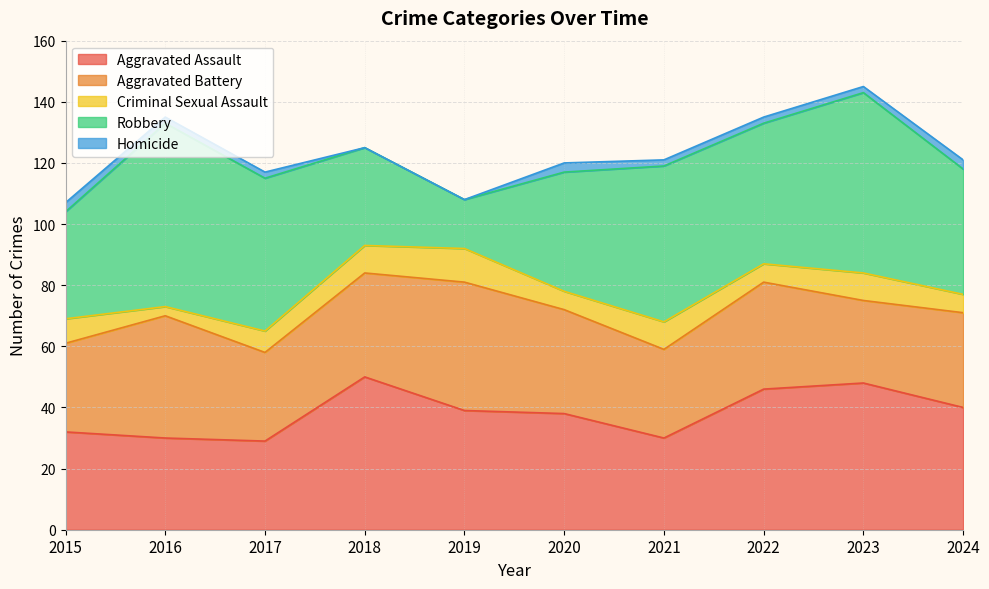

True or false: Homicide has more than 0 points higher than both neighbors.

True